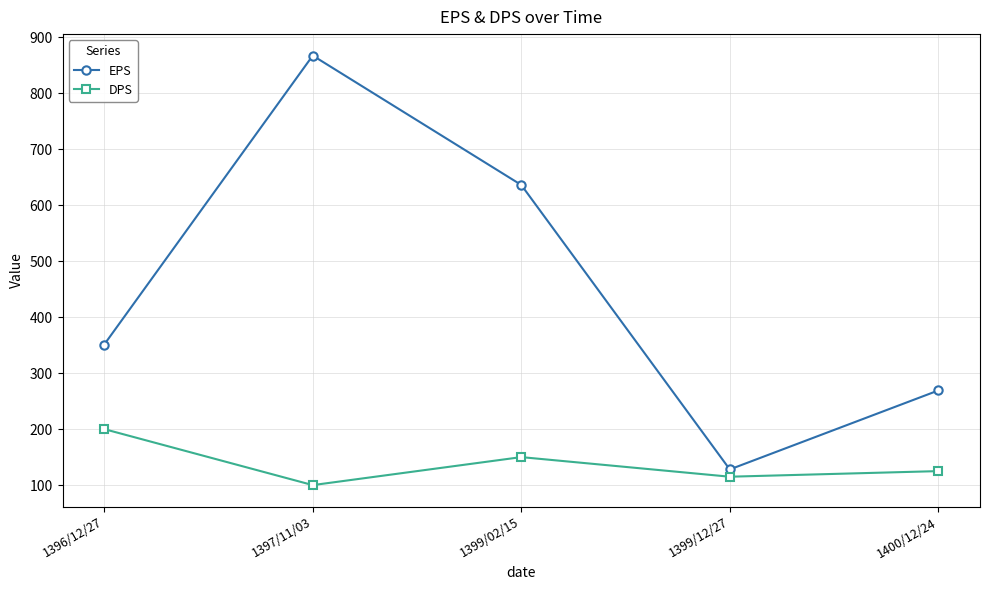

At which category is the sum across all series the highest?

1397/11/03